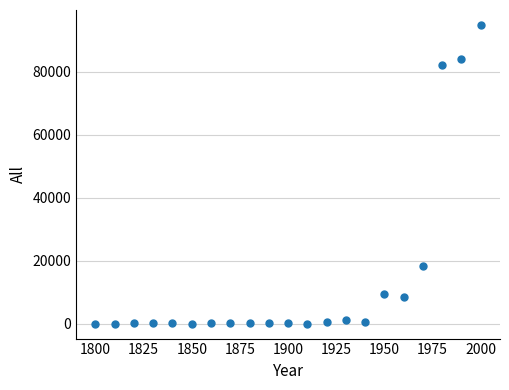

What is the range of Y values (max minus min)?

94856